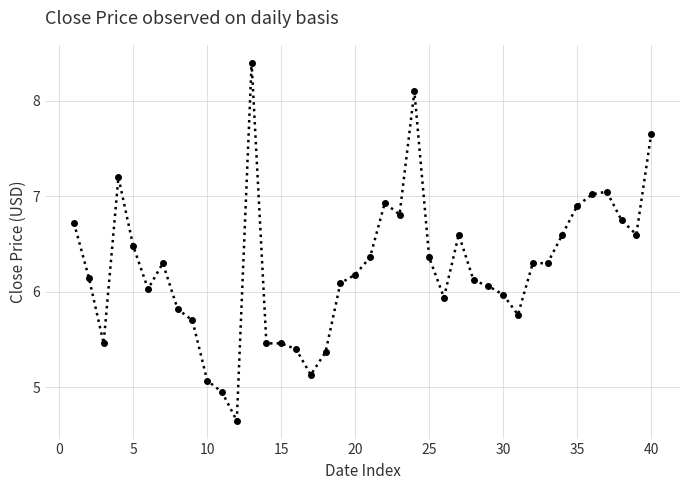

What is the sum of all values?

250.2